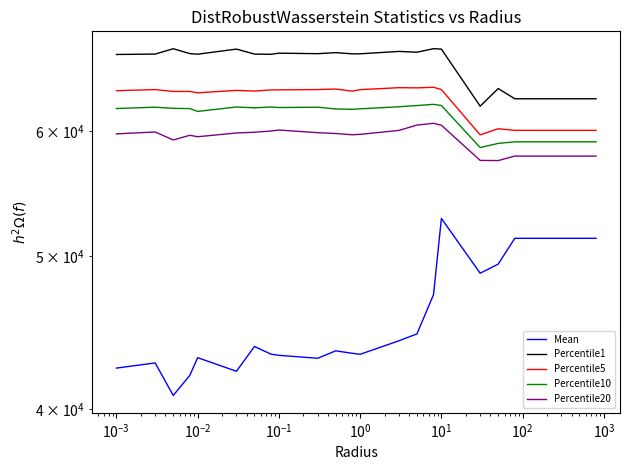

Rank the series by their maximum value, from highest to lowest.

Percentile1, Percentile5, Percentile10, Percentile20, Mean